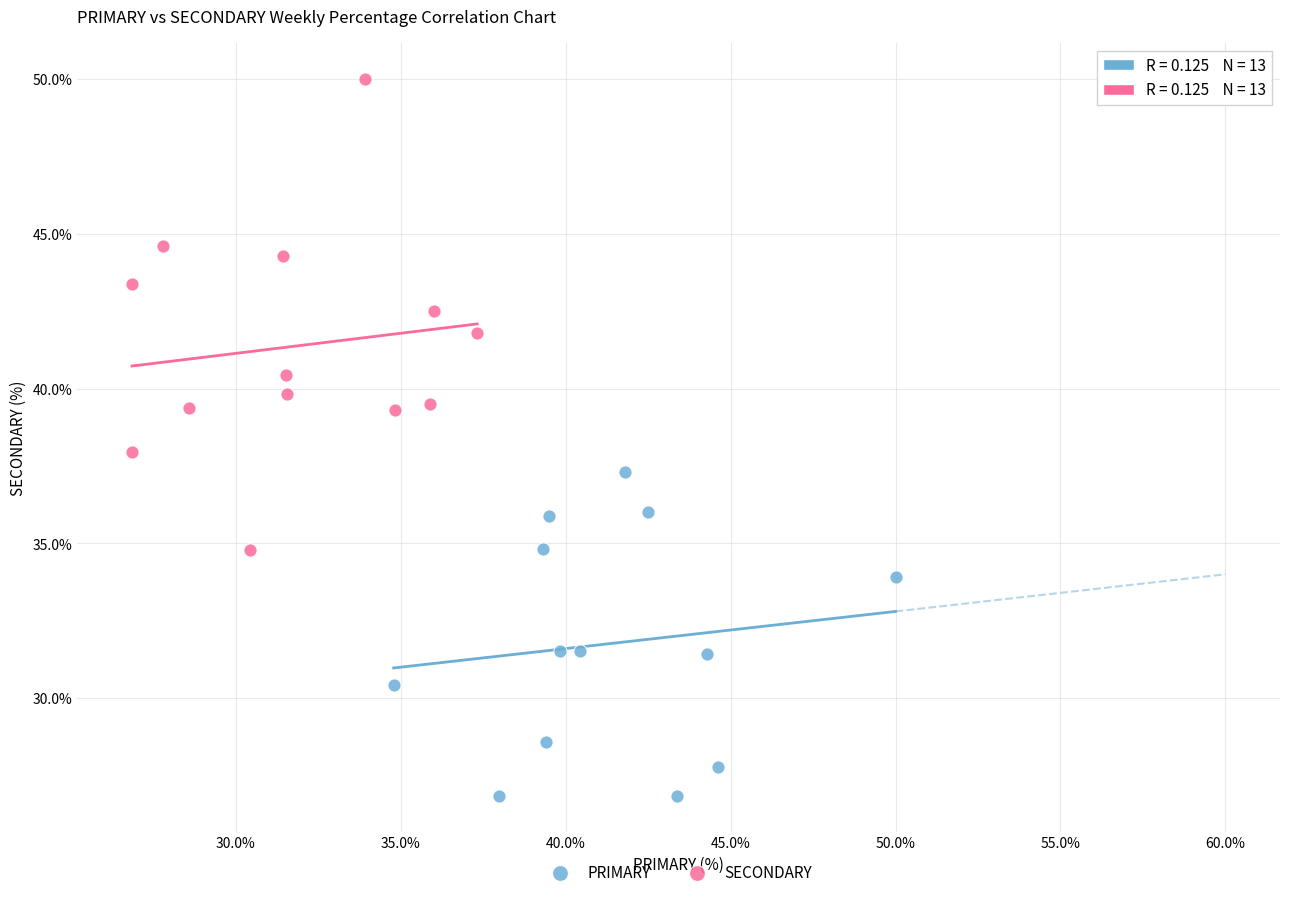

Which series reaches the minimum Y coordinate?

PRIMARY